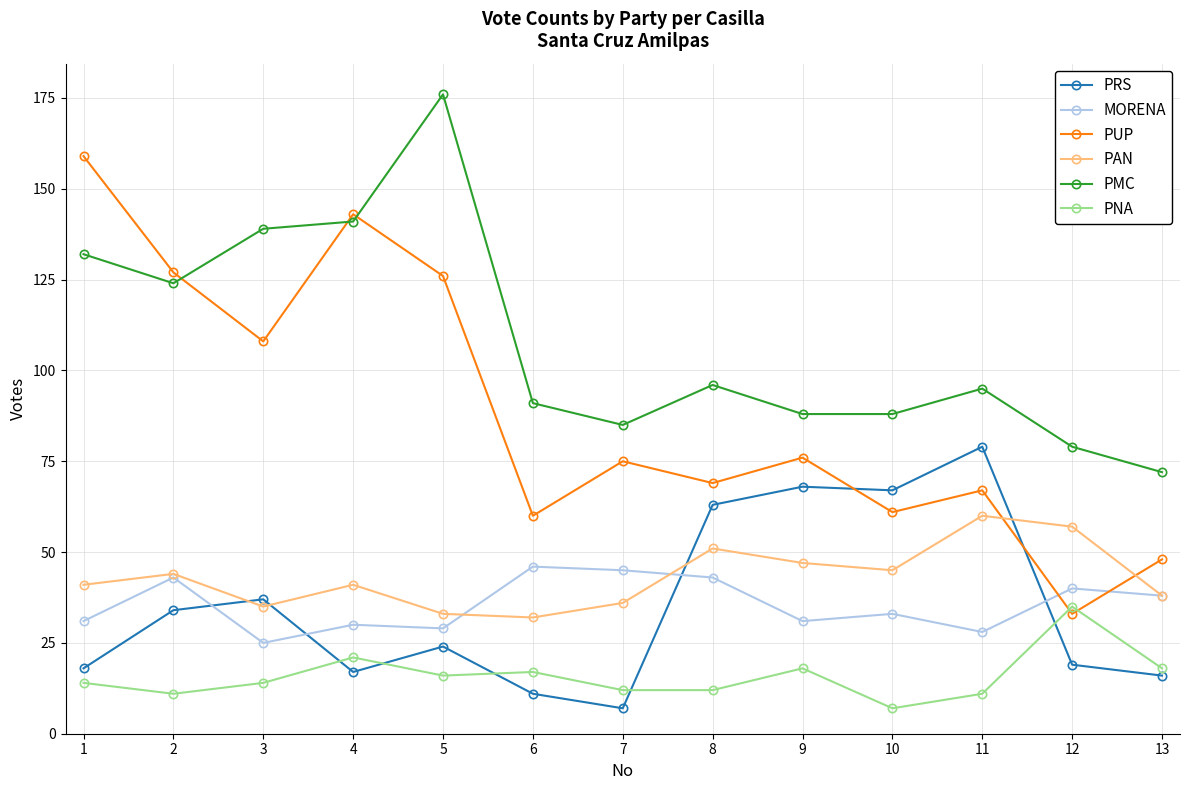

Which series has the widest spread of values?

PUP